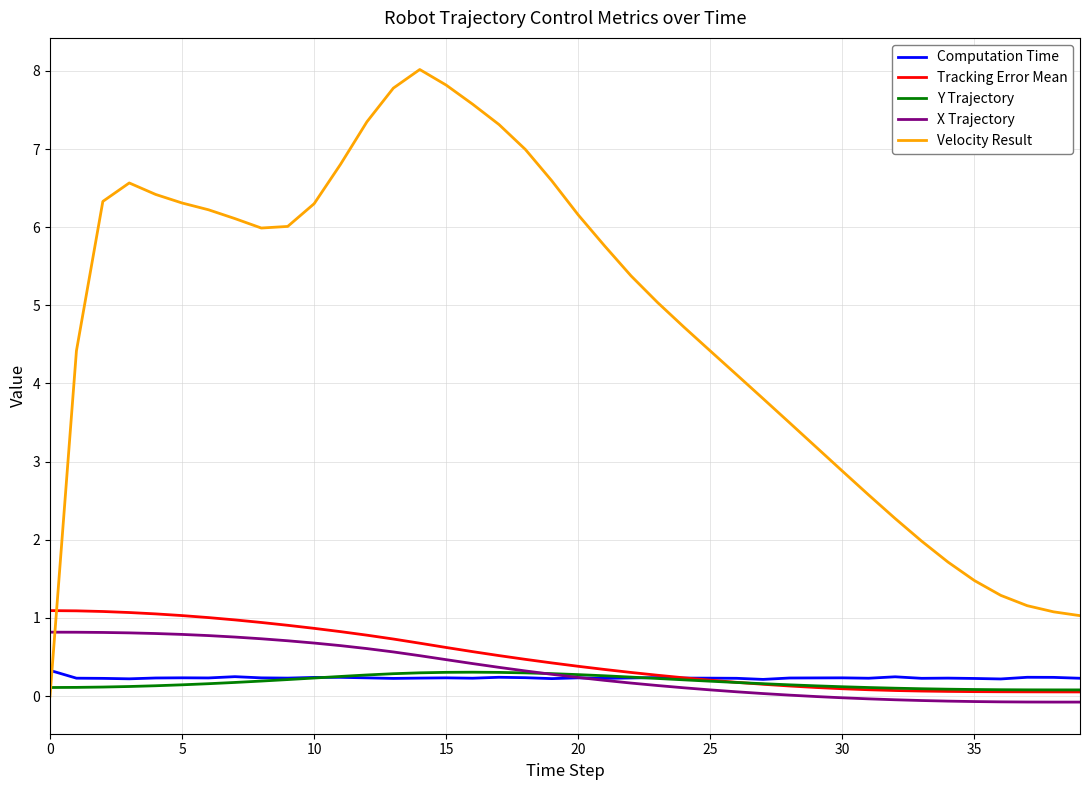

True or false: Computation Time has more than 2 interior local peaks.

True